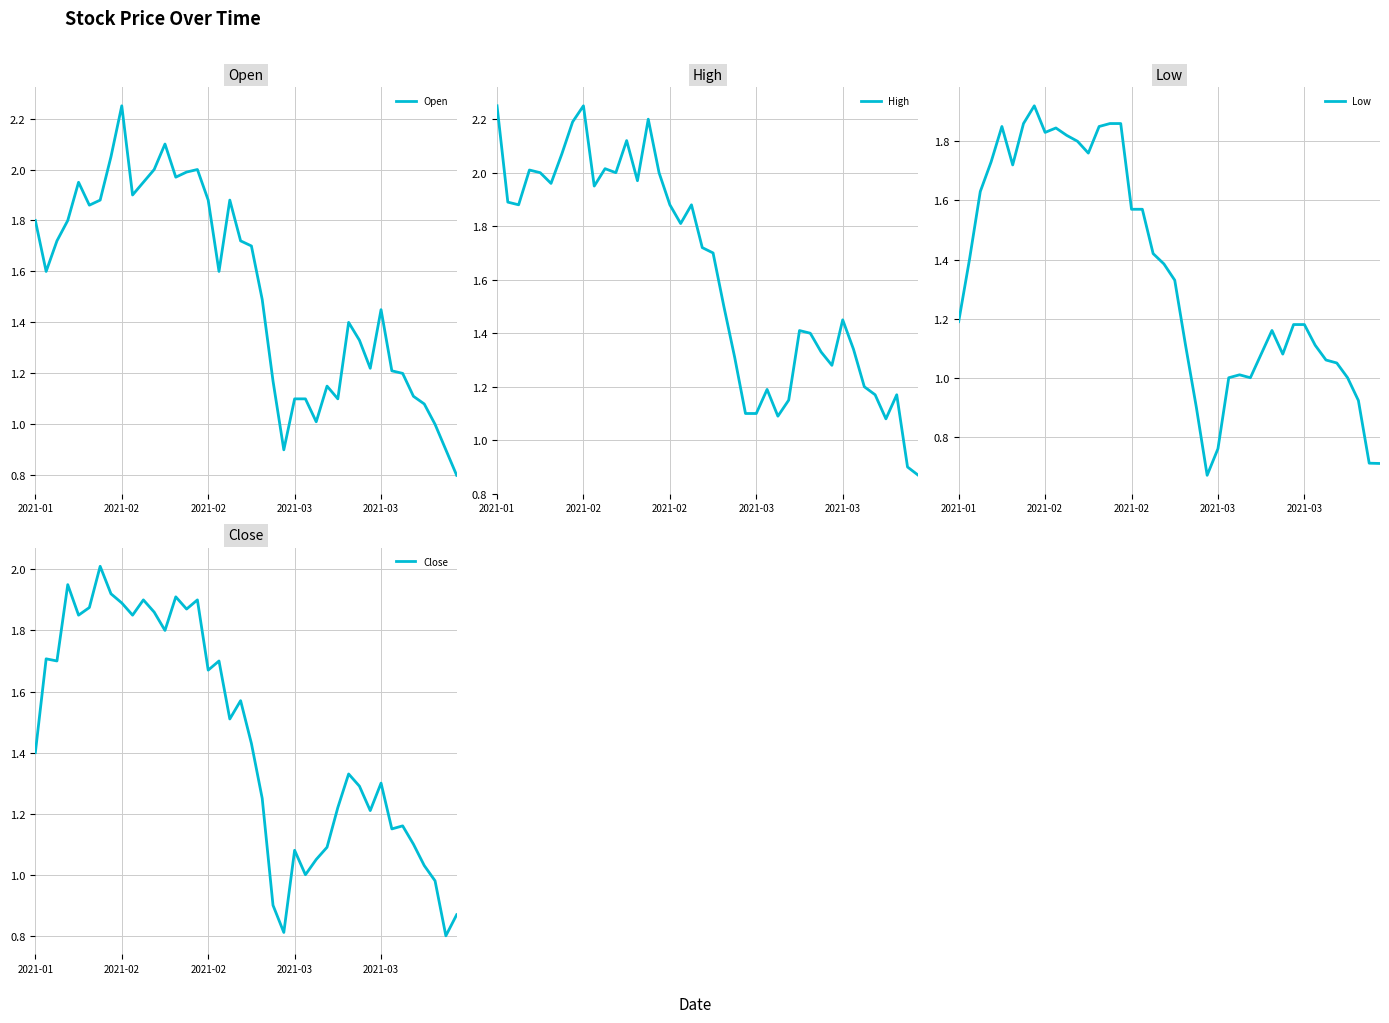

Rank the series at 7 from lowest to highest value.

Low, Close, Open, High